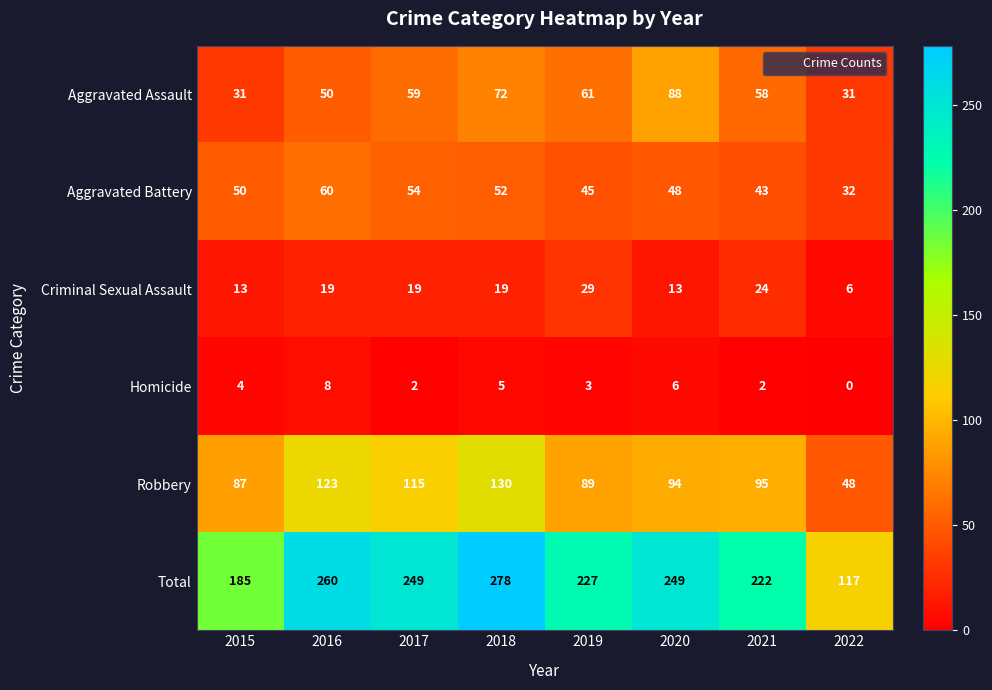

How many Homicide values are between 2 and 6?

6